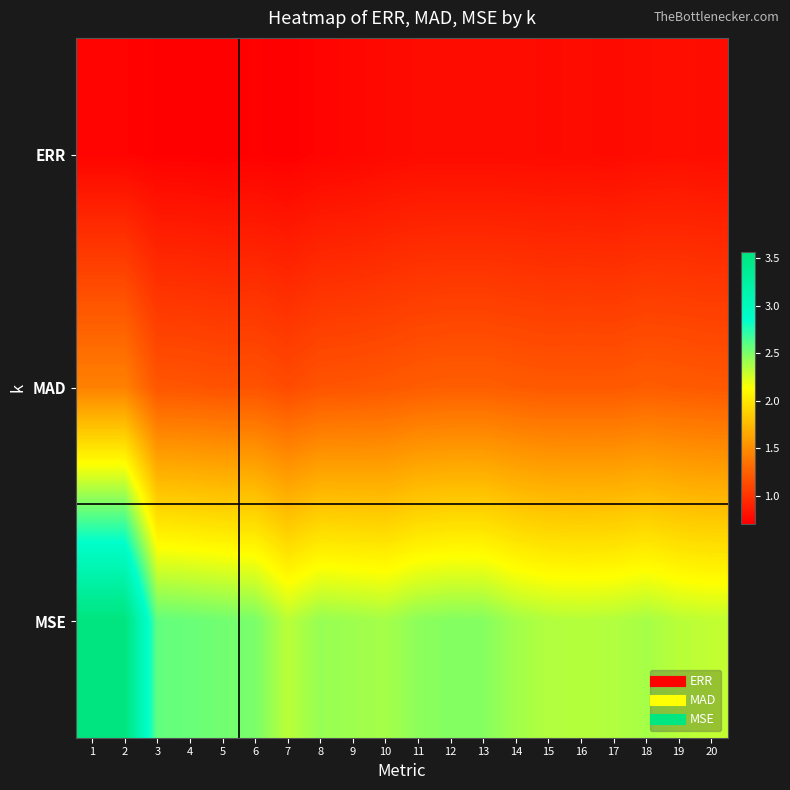

Reading left to right, list all the values displayed in this chart.

ERR: 1=0.7	2=0.7	3=0.7	4=0.7	5=0.7	6=0.7	7=0.7	8=0.7	9=0.7	10=0.8	11=0.8	12=0.8	13=0.8	14=0.8	15=0.8	16=0.8	17=0.8	18=0.8	19=0.8	20=0.8
MAD: 1=1.4	2=1.4	3=1.2	4=1.2	5=1.2	6=1.2	7=1.1	8=1.2	9=1.2	10=1.2	11=1.2	12=1.2	13=1.2	14=1.2	15=1.2	16=1.2	17=1.2	18=1.2	19=1.2	20=1.2
MSE: 1=3.6	2=3.6	3=2.6	4=2.6	5=2.5	6=2.5	7=2.3	8=2.4	9=2.4	10=2.4	11=2.5	12=2.5	13=2.5	14=2.4	15=2.4	16=2.3	17=2.4	18=2.4	19=2.3	20=2.3